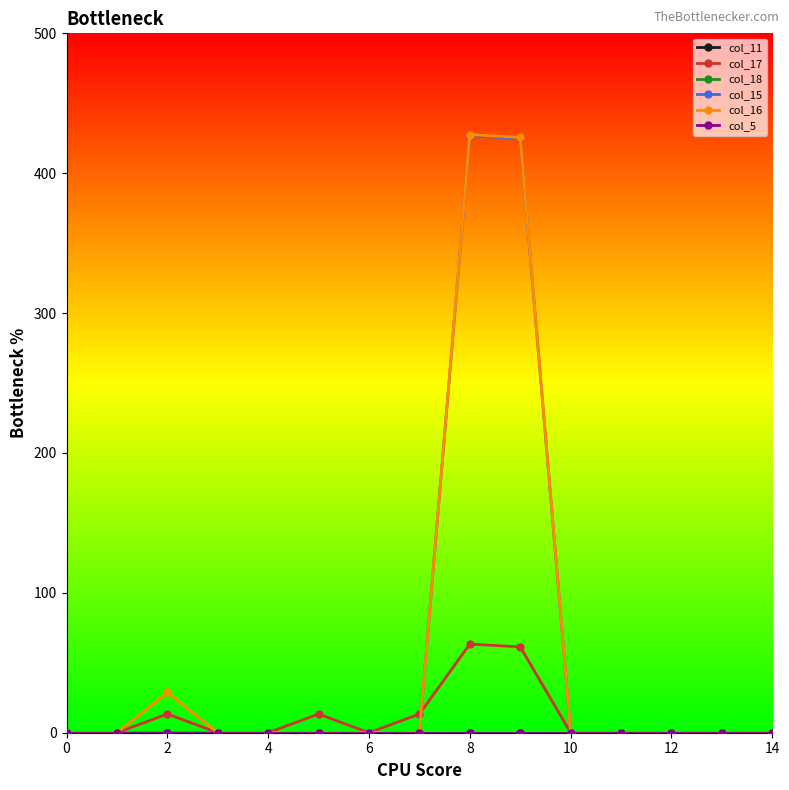

At which category is the sum across all series the highest?

8